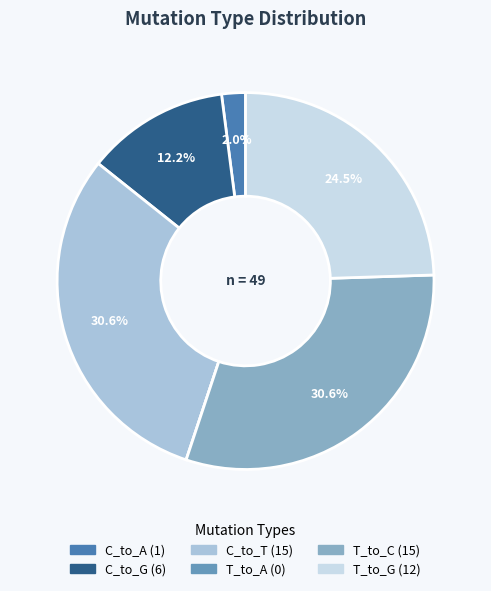

To the nearest percent, what percentage of the pie is T_to_C?

31%